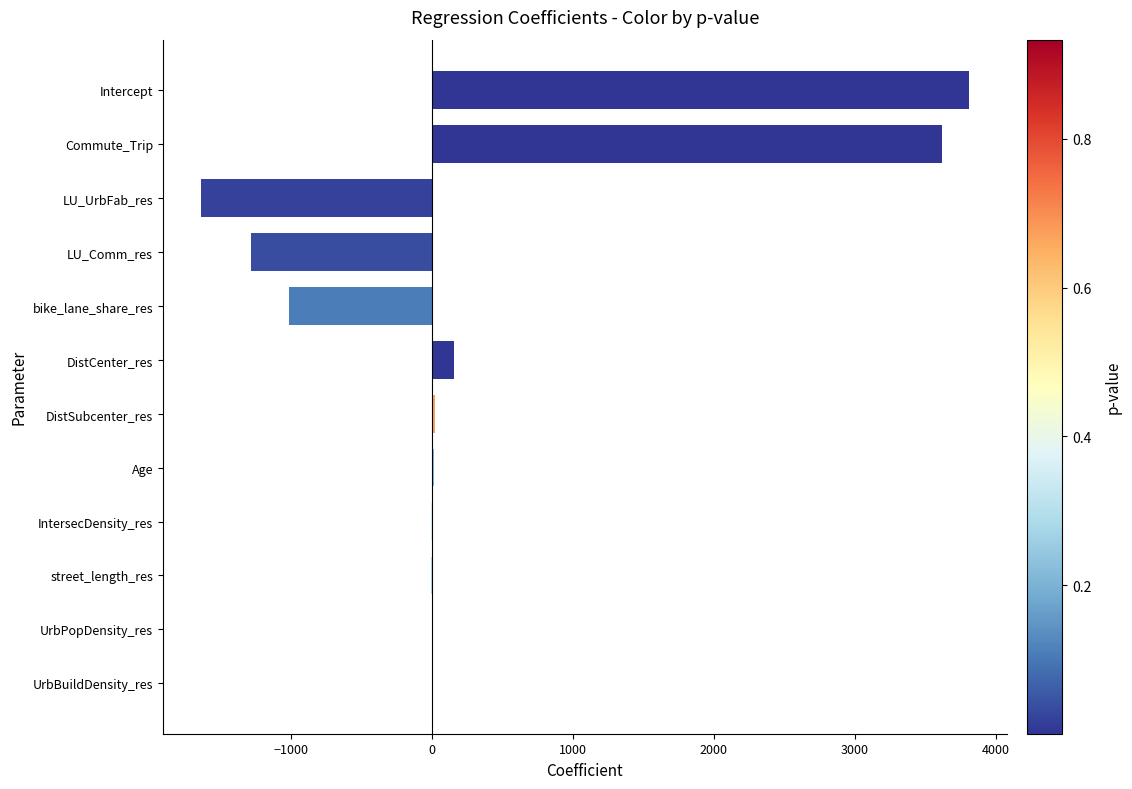

True or false: the data shows 160.3 at DistCenter_res.

True